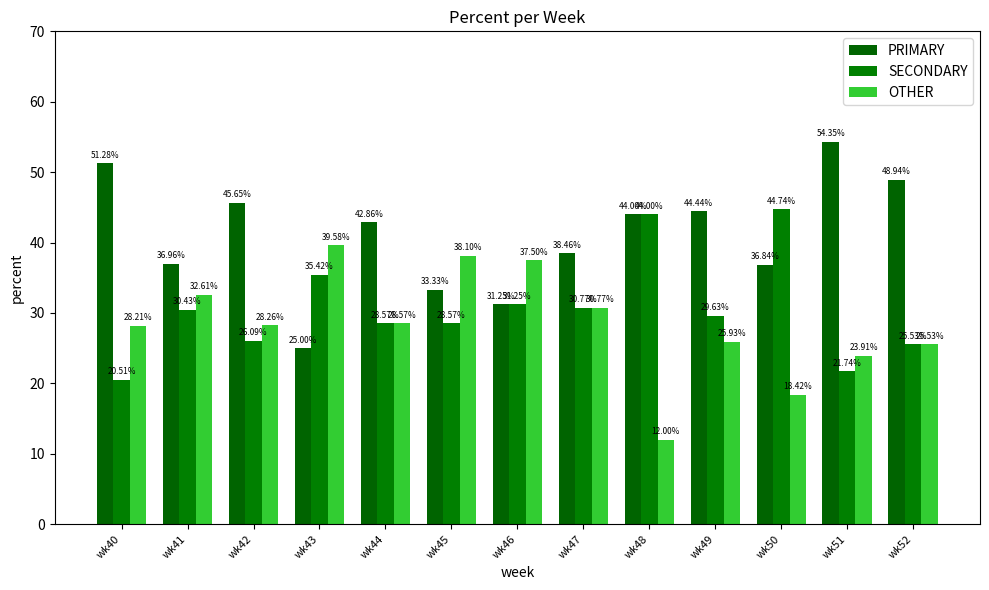

List the series in order of their peak value, lowest first.

OTHER, SECONDARY, PRIMARY